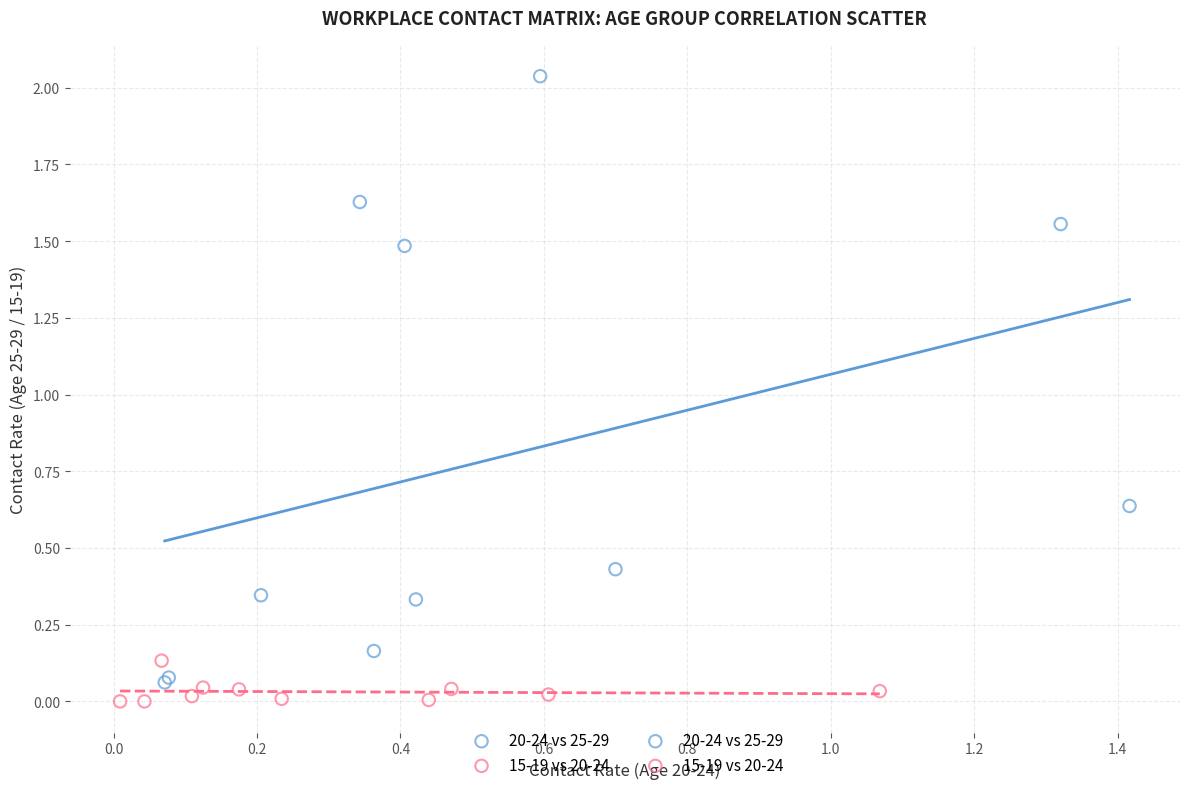

Which series contains the highest Y value?

20-24 vs 25-29